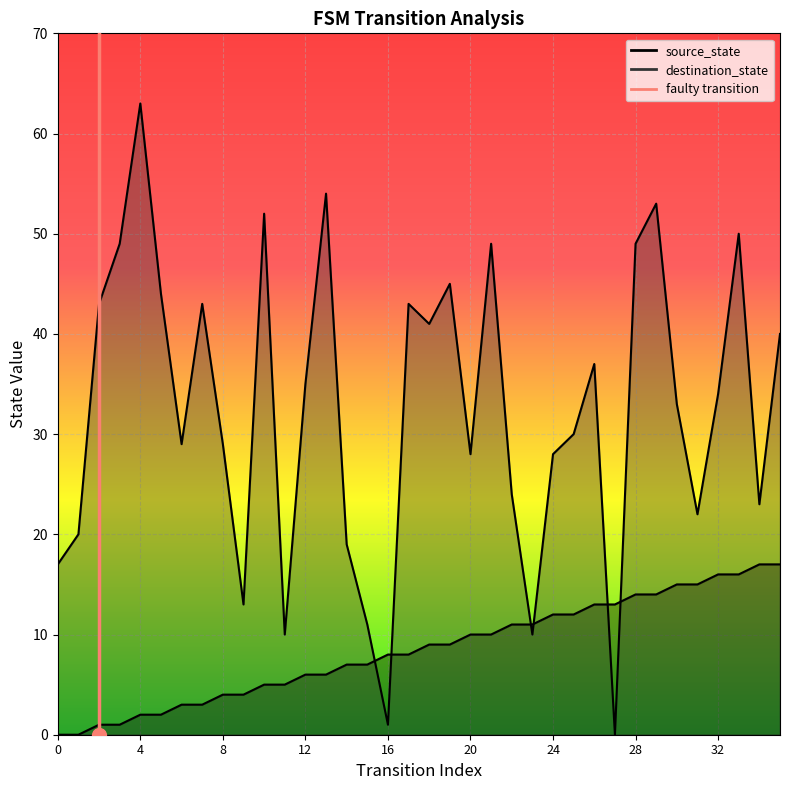

Reading right to left, what are all the values shown in this chart?

source_state: 35=17	34=17	33=16	32=16	31=15	30=15	29=14	28=14	27=13	26=13	25=12	24=12	23=11	22=11	21=10	20=10	19=9	18=9	17=8	16=8	15=7	14=7	13=6	12=6	11=5	10=5	9=4	8=4	7=3	6=3	5=2	4=2	3=1	2=1	1=0	0=0
destination_state: 35=40	34=23	33=50	32=34	31=22	30=33	29=53	28=49	27=0	26=37	25=30	24=28	23=10	22=24	21=49	20=28	19=45	18=41	17=43	16=1	15=11	14=19	13=54	12=35	11=10	10=52	9=13	8=29	7=43	6=29	5=44	4=63	3=49	2=43	1=20	0=17